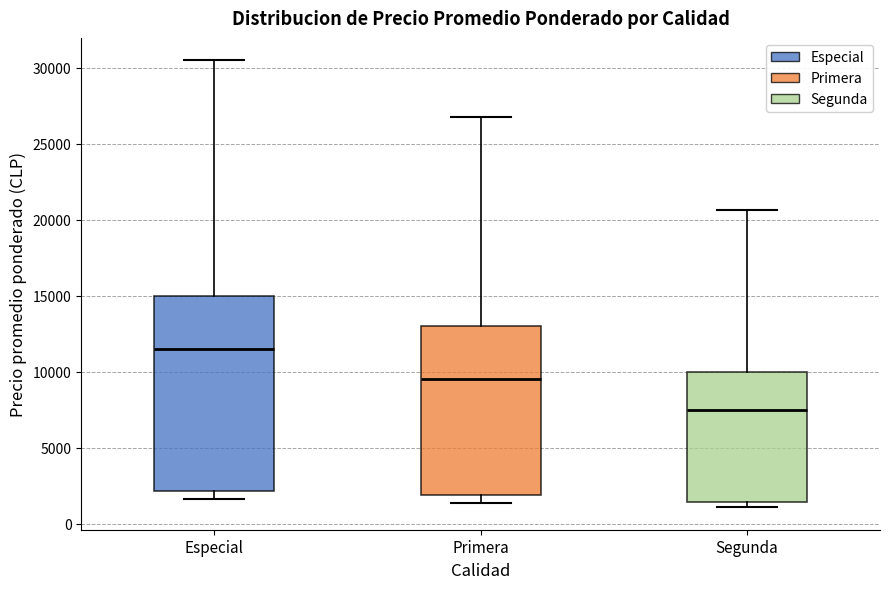

Which box's median line is the highest?

Especial